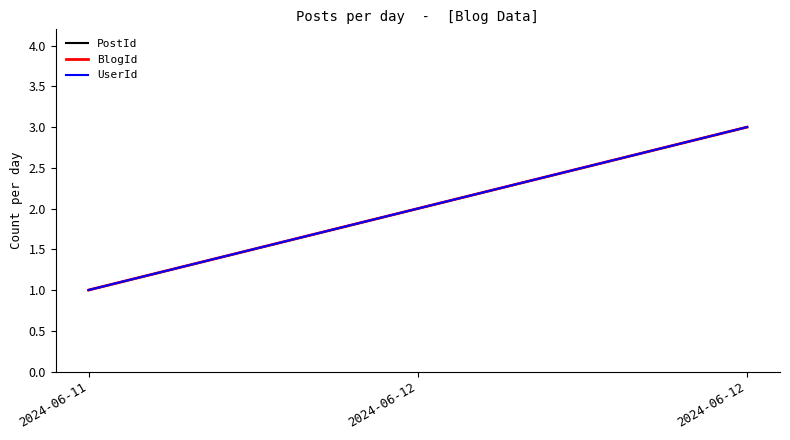

What is the sum of all BlogId values?

6